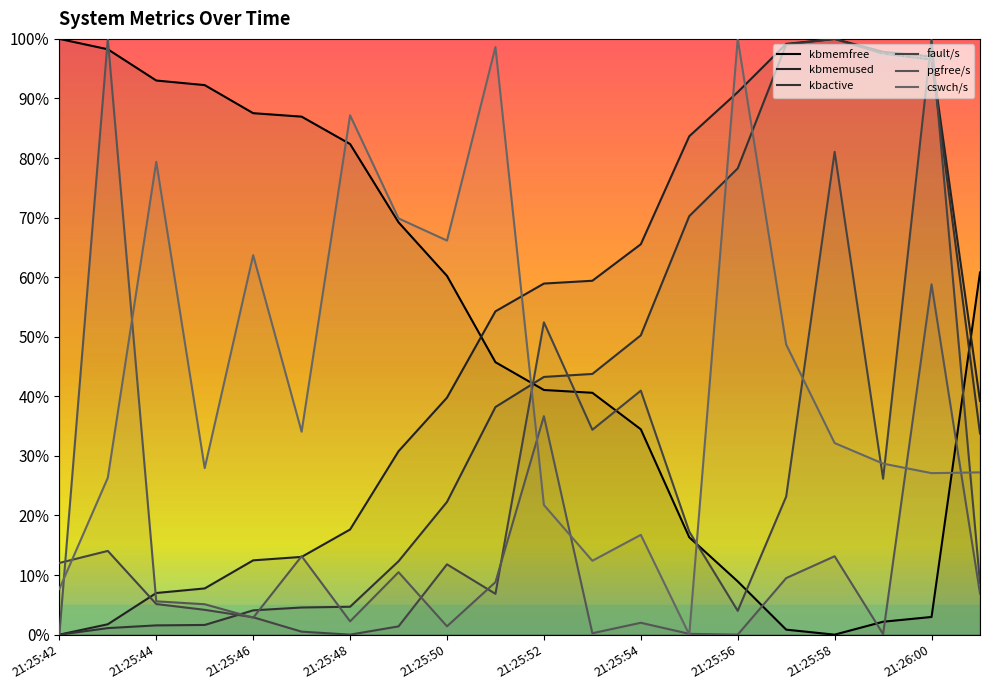

After their last crossing, which series has the higher values: pgfree/s or kbactive?

kbactive